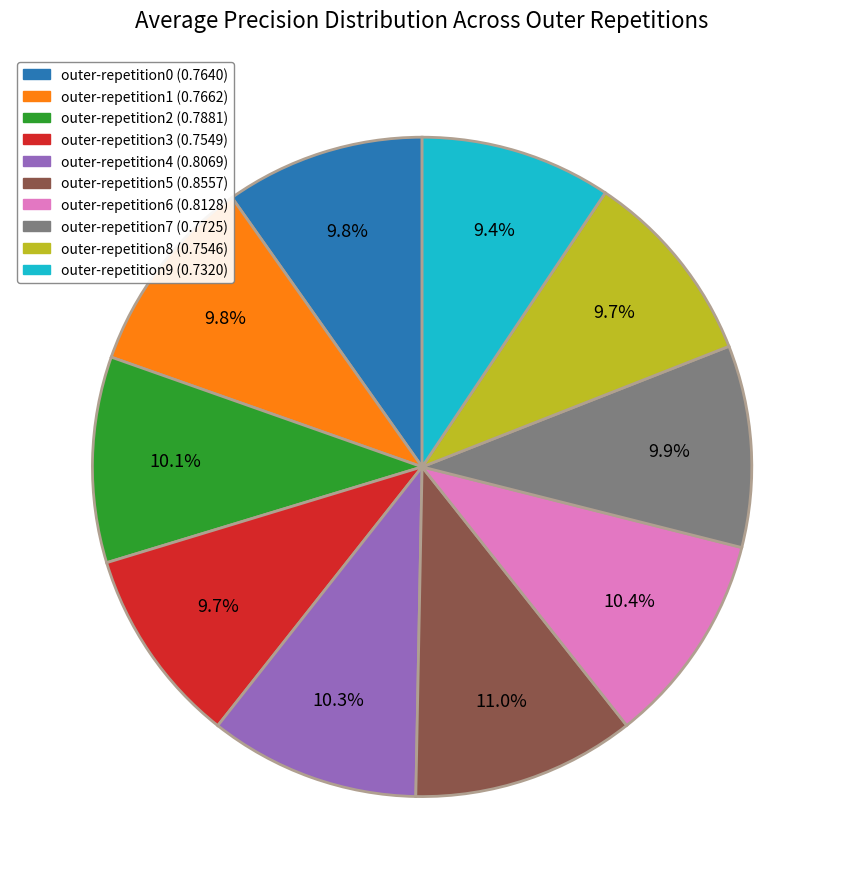

What is the total percentage of outer-repetition2 and outer-repetition7?

20.0%